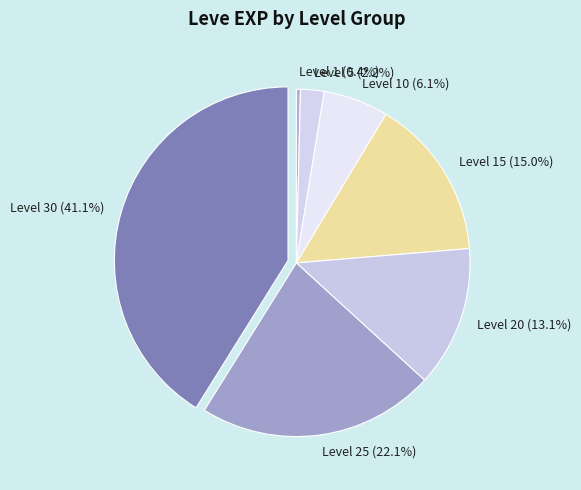

How many slices are in this pie chart?

7